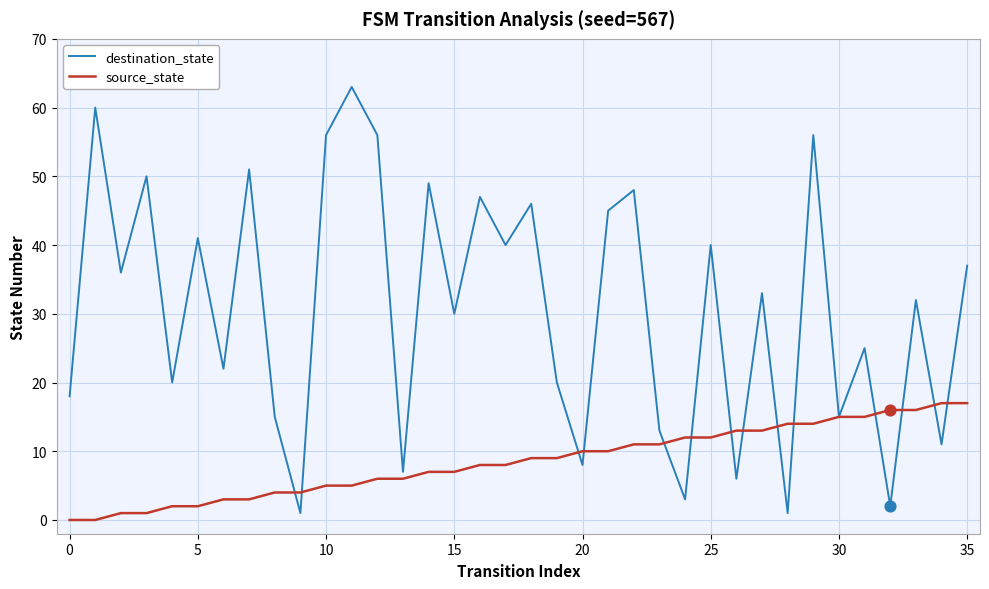

Which series has the largest total across all categories?

destination_state